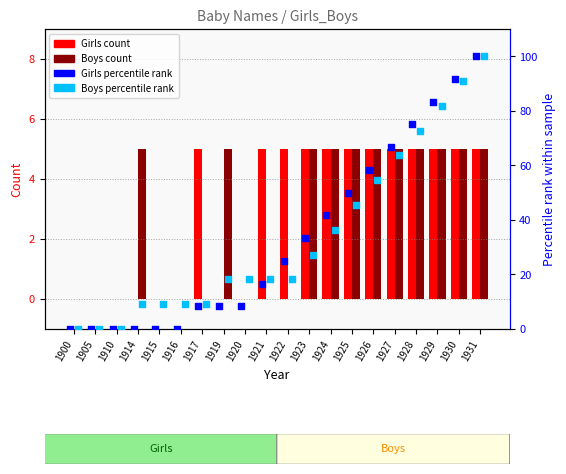

At which category is the sum across all series the highest?

1931